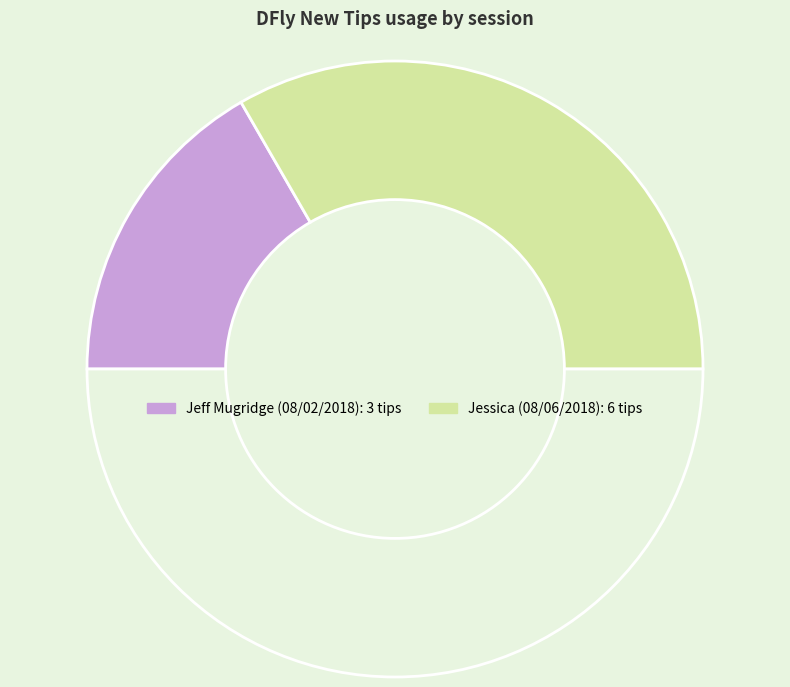

Which slice is the smallest?

Jeff Mugridge (08/02/2018)